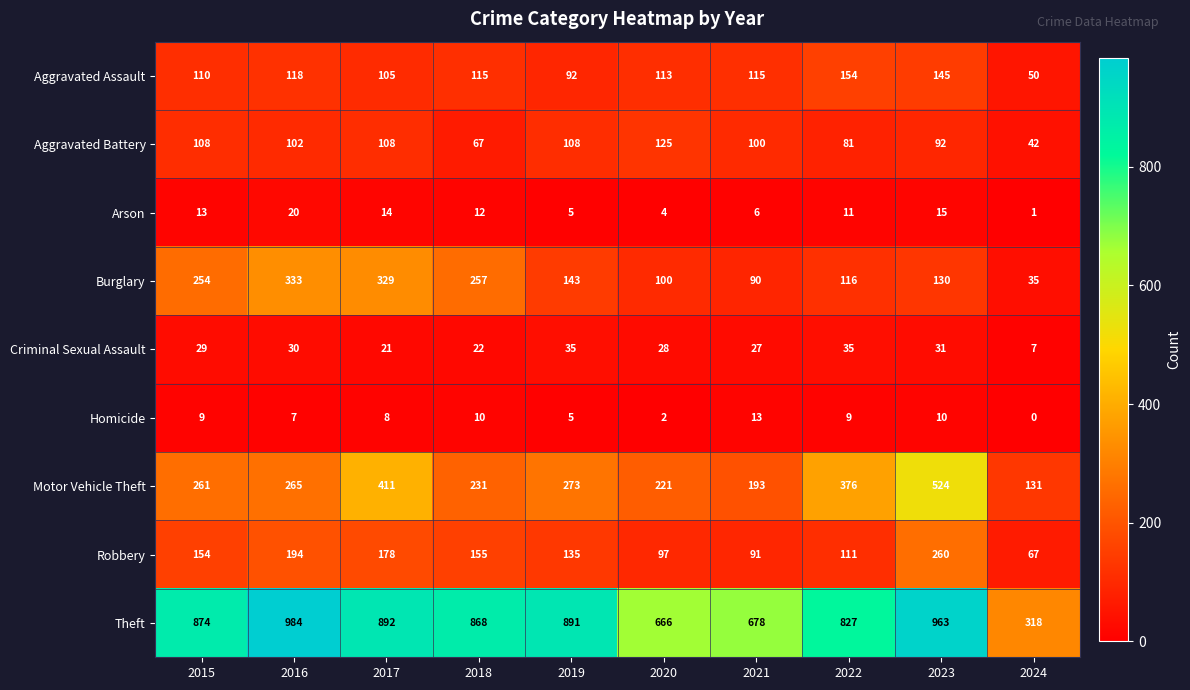

Which series changed the most between 2017 and 2021?

Burglary